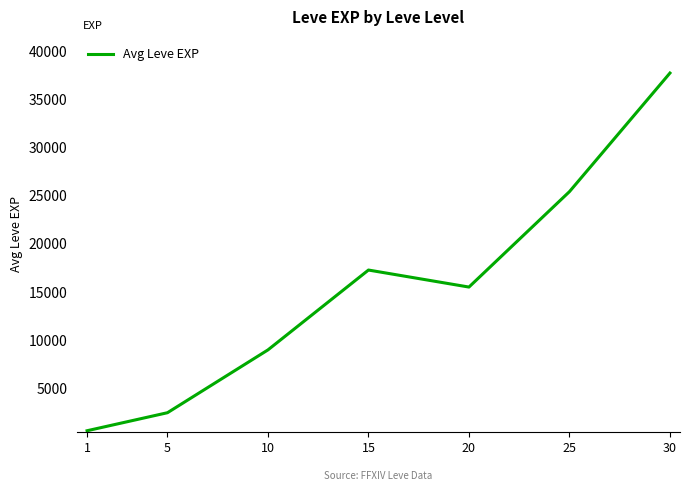

Is it true that the value at 30 is 12683.6?

False